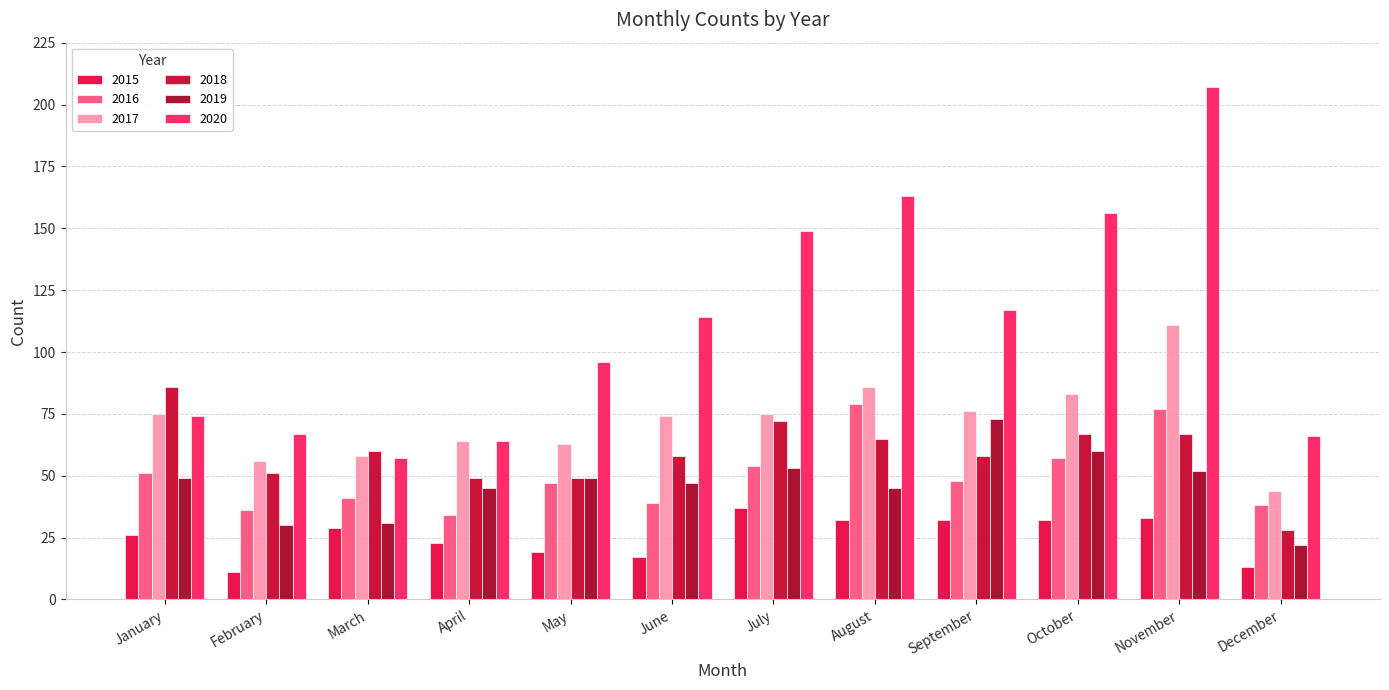

Where does the 2016 series first go above 48?

January